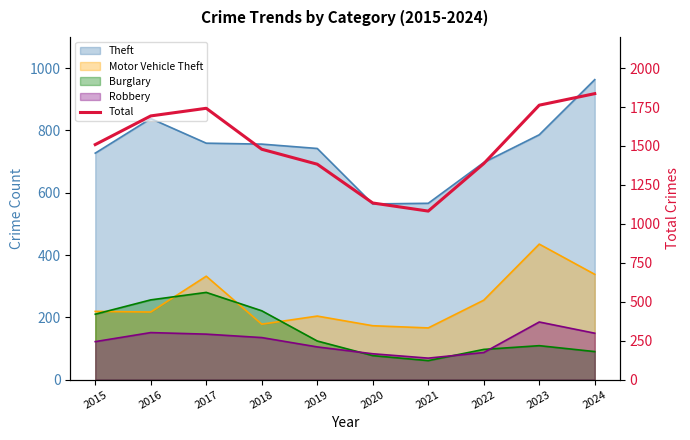

How many points are lower than both their immediate neighbors (excluding endpoints)?

1